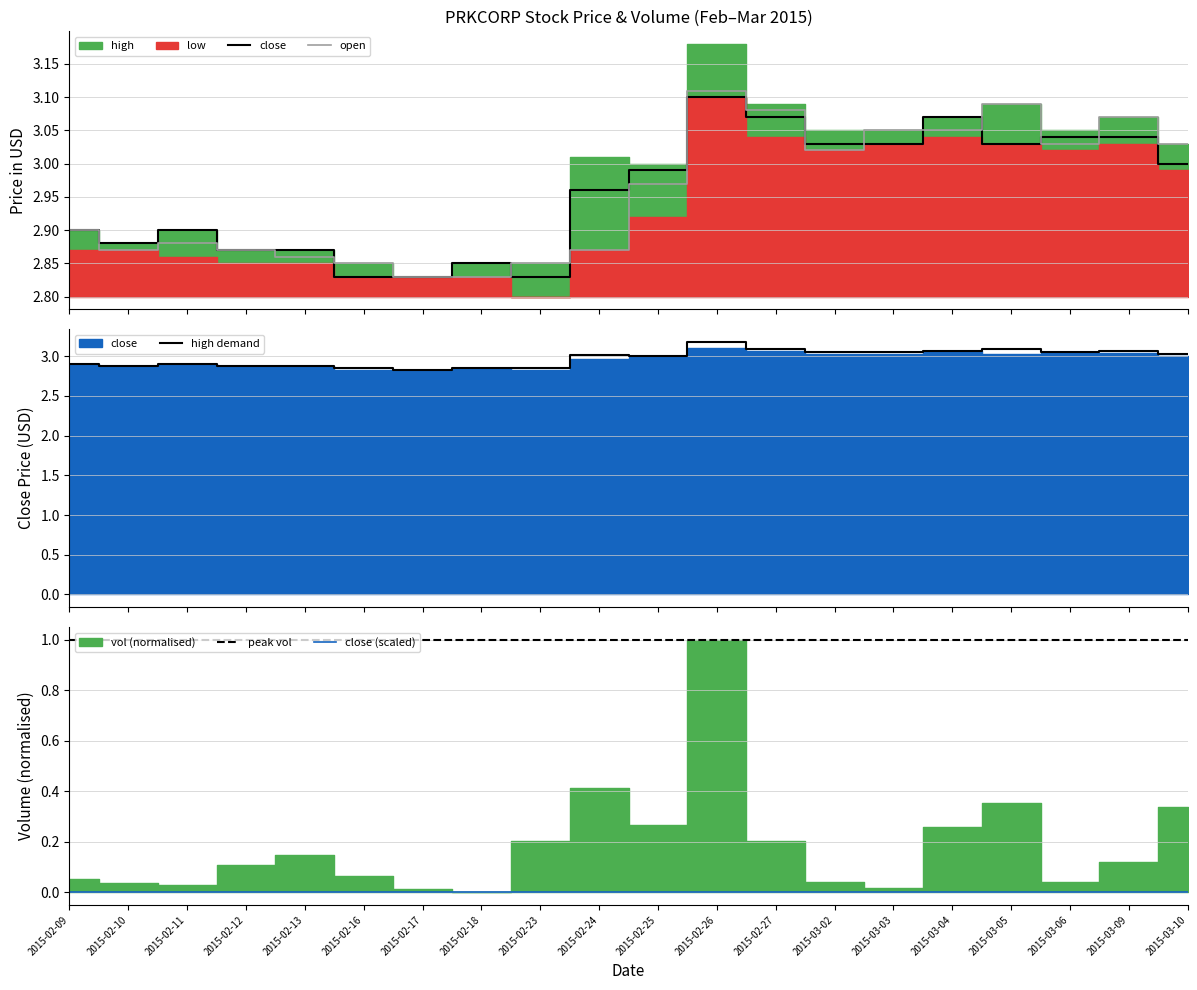

Is it true that close (scaled) equals 0.0 at 2015-02-11?

True